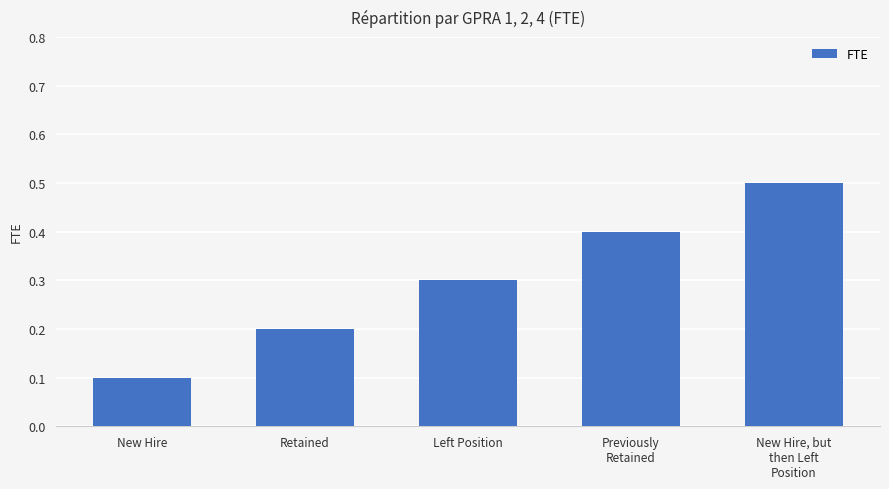

What is the label of the 5th bar from the right?

New Hire